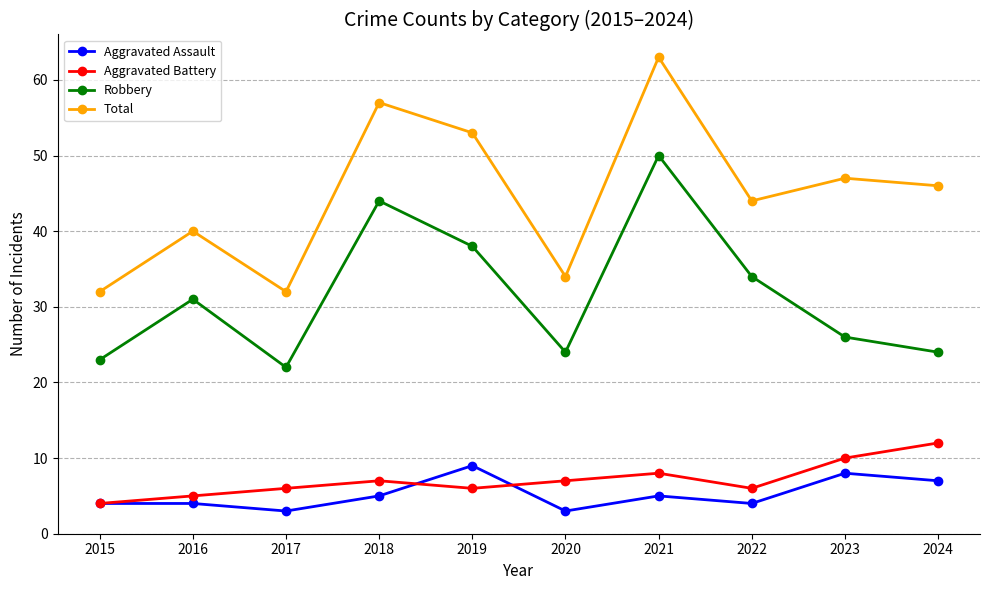

Reading left to right, transcribe all the data shown in this chart.

Aggravated Assault: 2015=4	2016=4	2017=3	2018=5	2019=9	2020=3	2021=5	2022=4	2023=8	2024=7
Aggravated Battery: 2015=4	2016=5	2017=6	2018=7	2019=6	2020=7	2021=8	2022=6	2023=10	2024=12
Robbery: 2015=23	2016=31	2017=22	2018=44	2019=38	2020=24	2021=50	2022=34	2023=26	2024=24
Total: 2015=32	2016=40	2017=32	2018=57	2019=53	2020=34	2021=63	2022=44	2023=47	2024=46